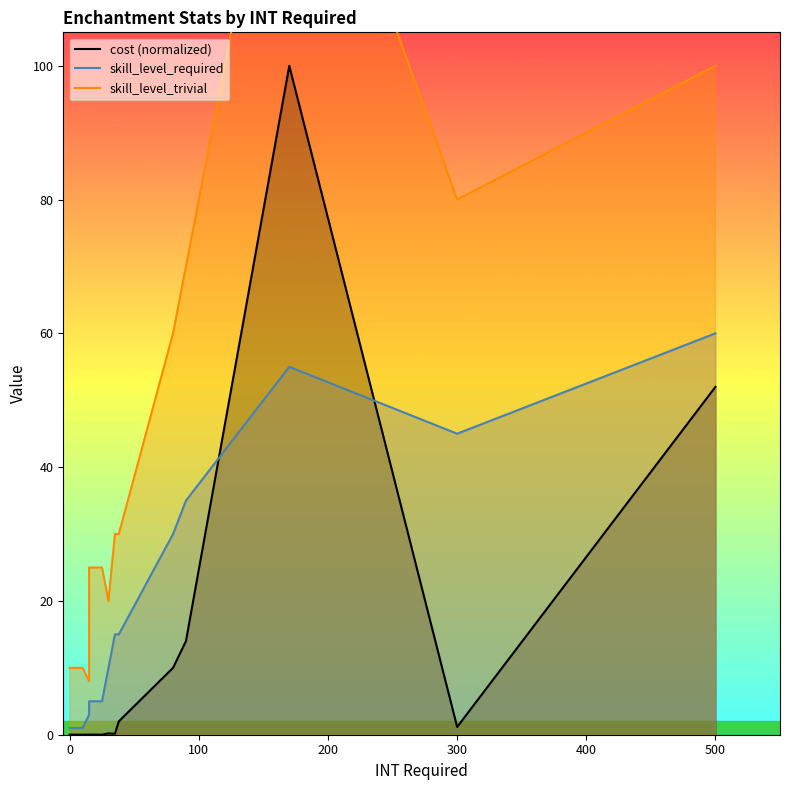

True or false: skill_level_trivial and skill_level_required intersect in this chart.

False